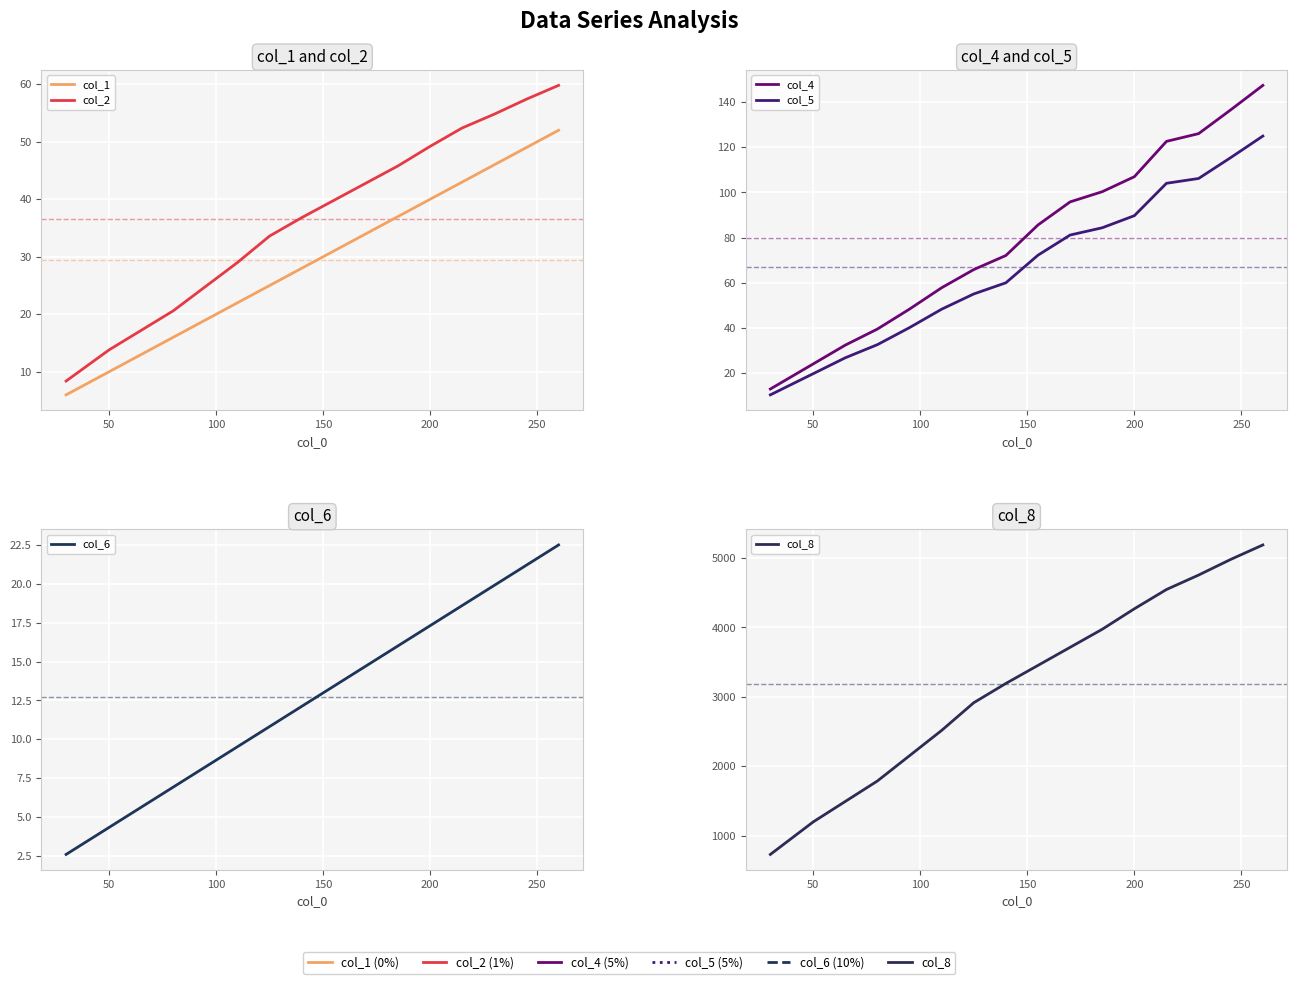

What is the value of the col_2 point at the 12th from the left?

49.2